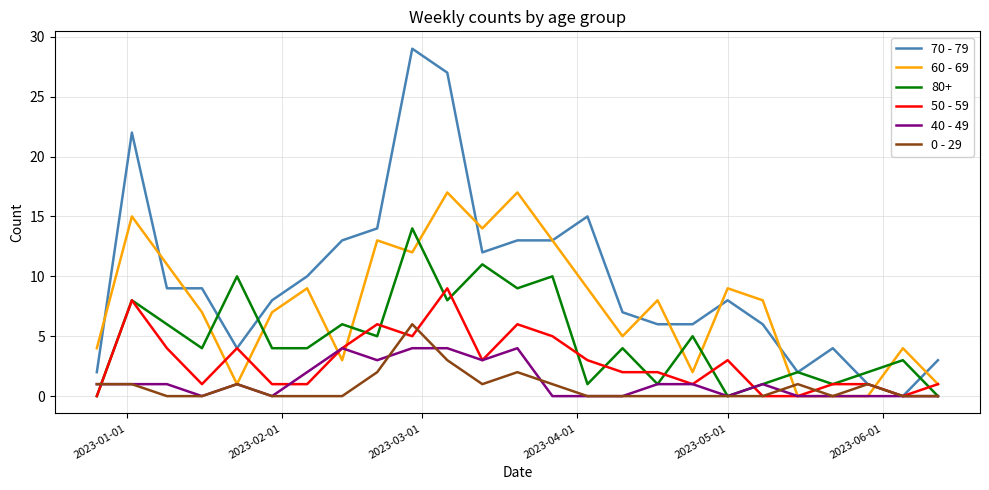

List the series in order of their peak value, lowest first.

40 - 49, 0 - 29, 50 - 59, 80+, 60 - 69, 70 - 79